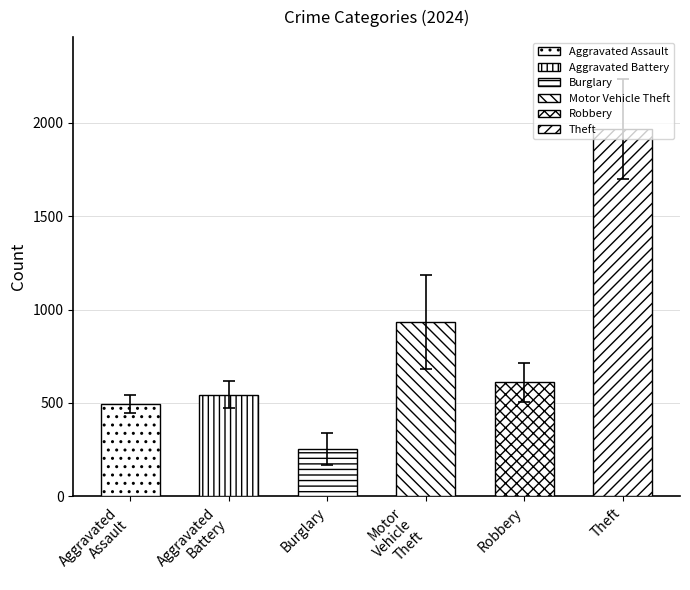

Is it true that the value at Robbery is 610?

True